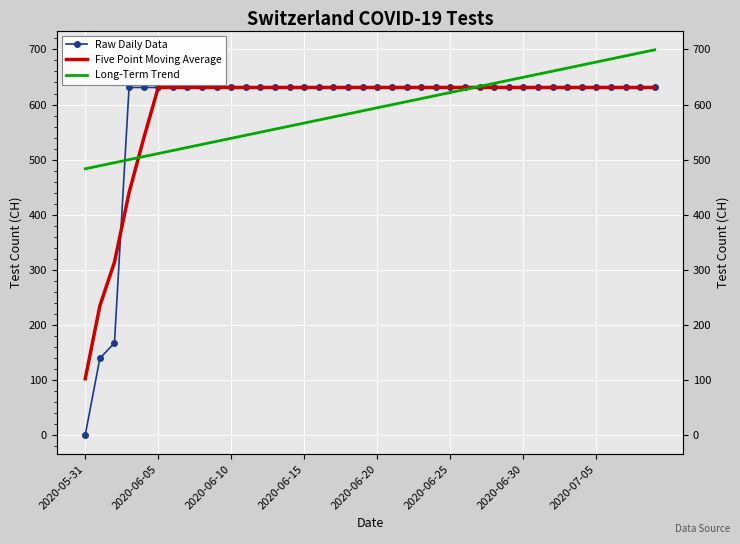

Which has a higher value, 9 or 27?

9